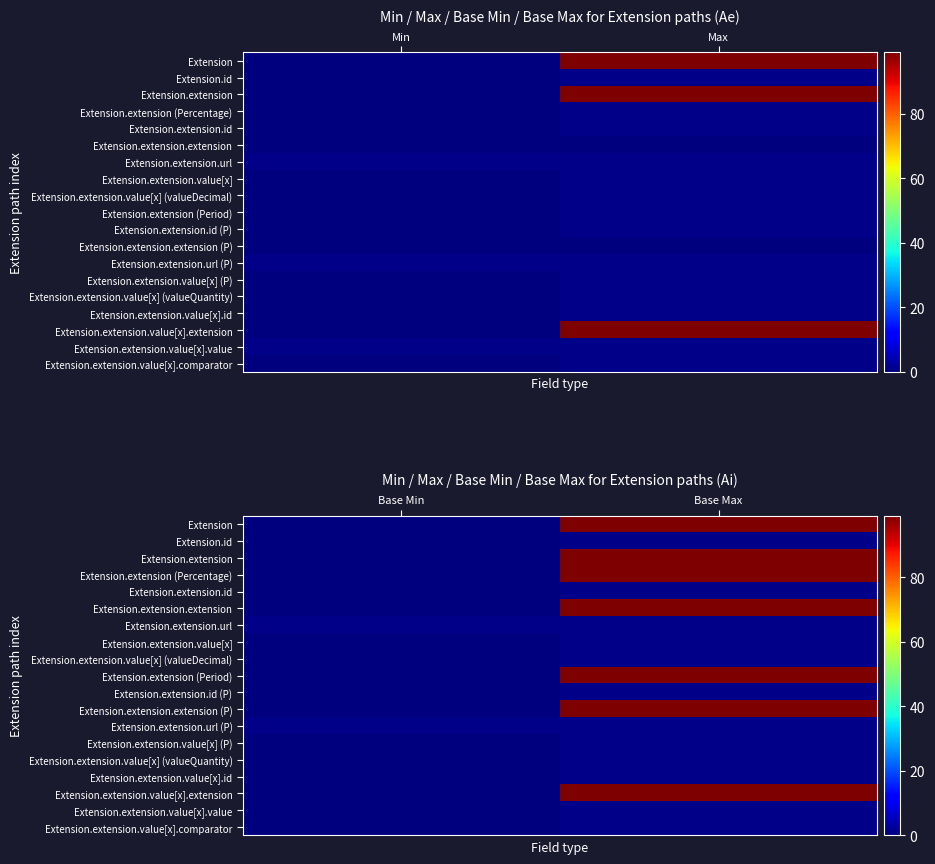

The Extension.extension.extension series shows -41 at Base Min. True or false?

False